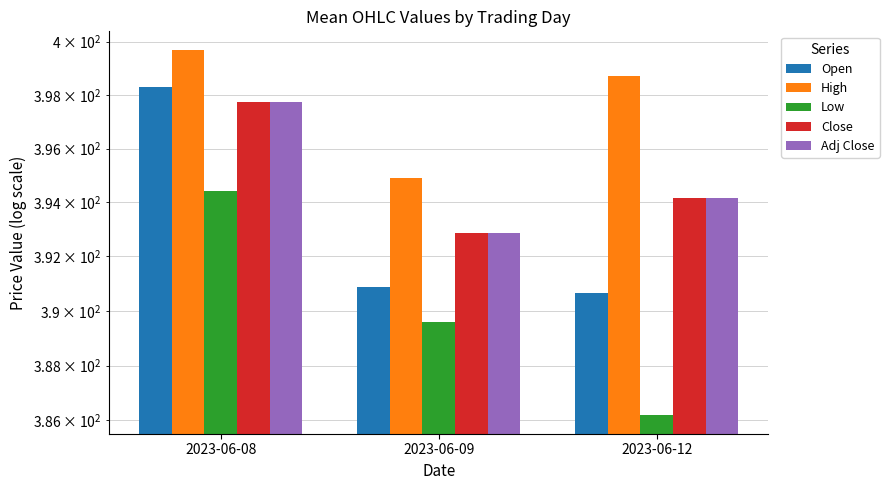

How many groups of bars are there?

3